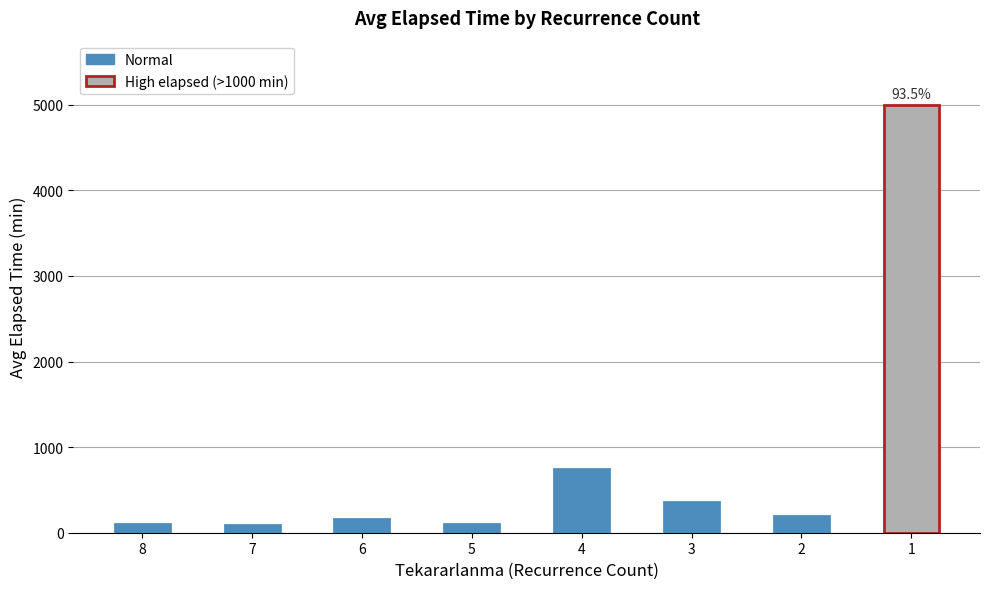

Approximately how many times larger is the value at 1 compared to 2?

26.3